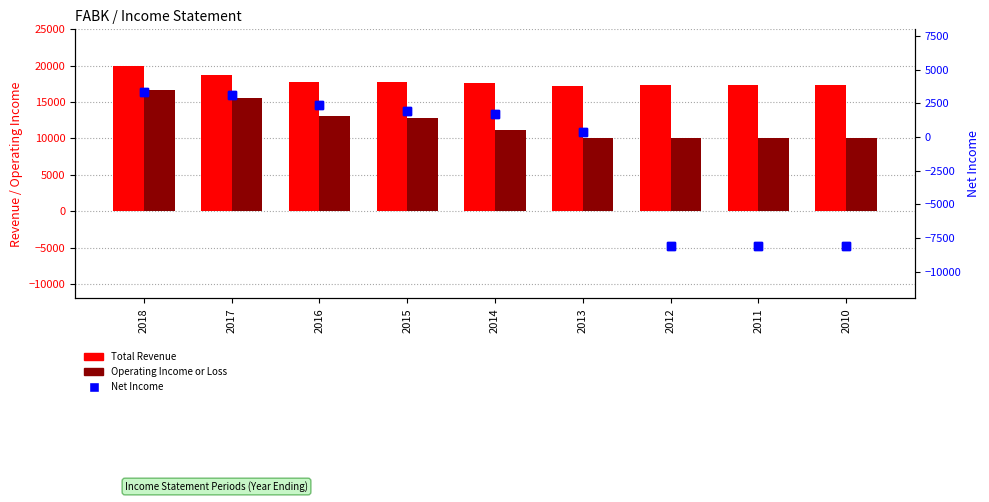

What is the spread (max minus min) of values at 2010?

25400